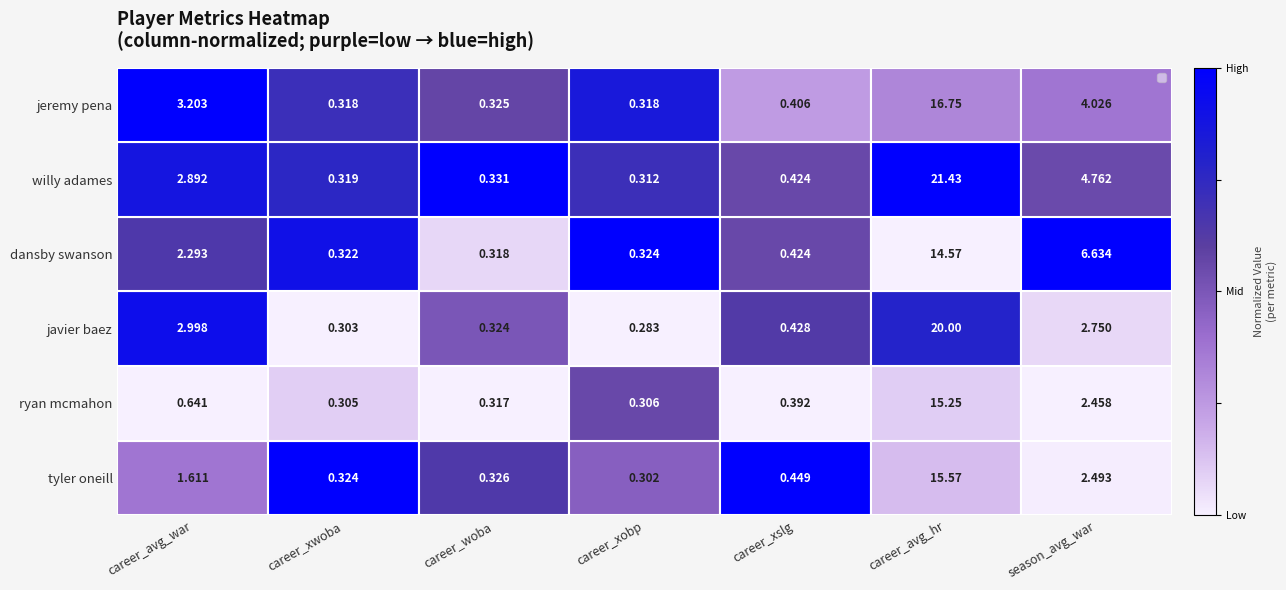

Which series has the widest spread of values?

willy adames